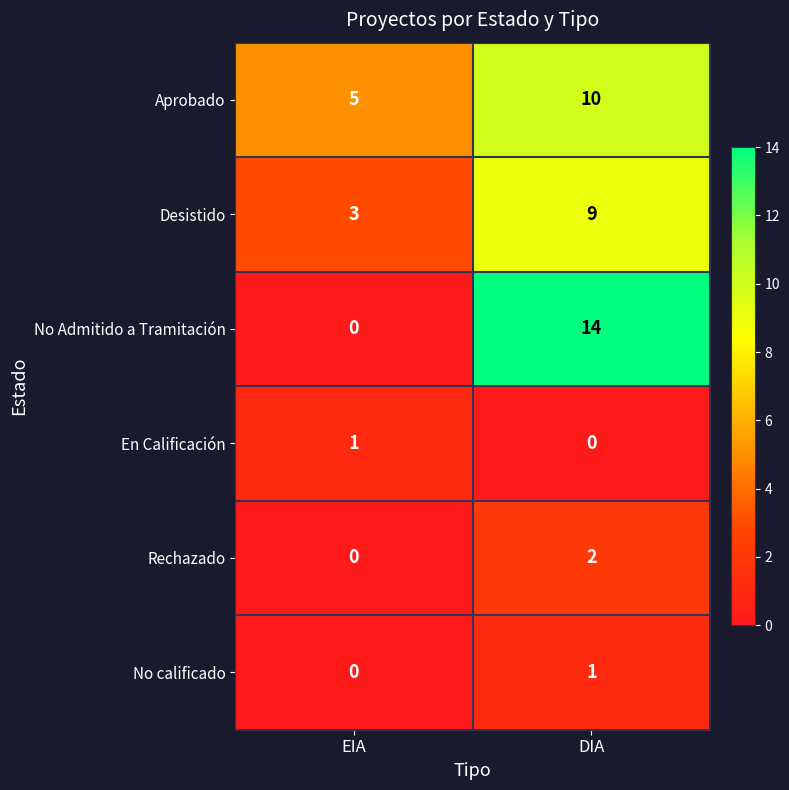

Is it true that No calificado equals 0 at DIA?

False